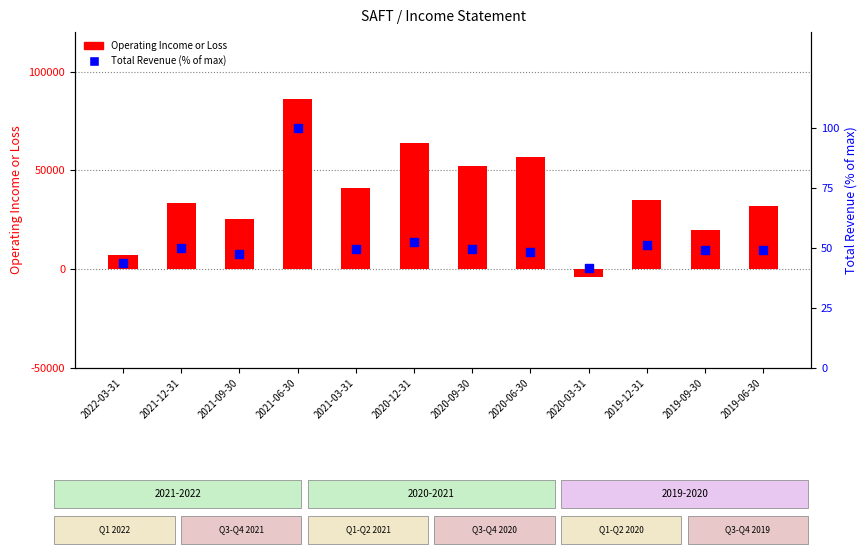

What are all the series names shown in the legend?

Operating Income or Loss, Total Revenue (% of max)